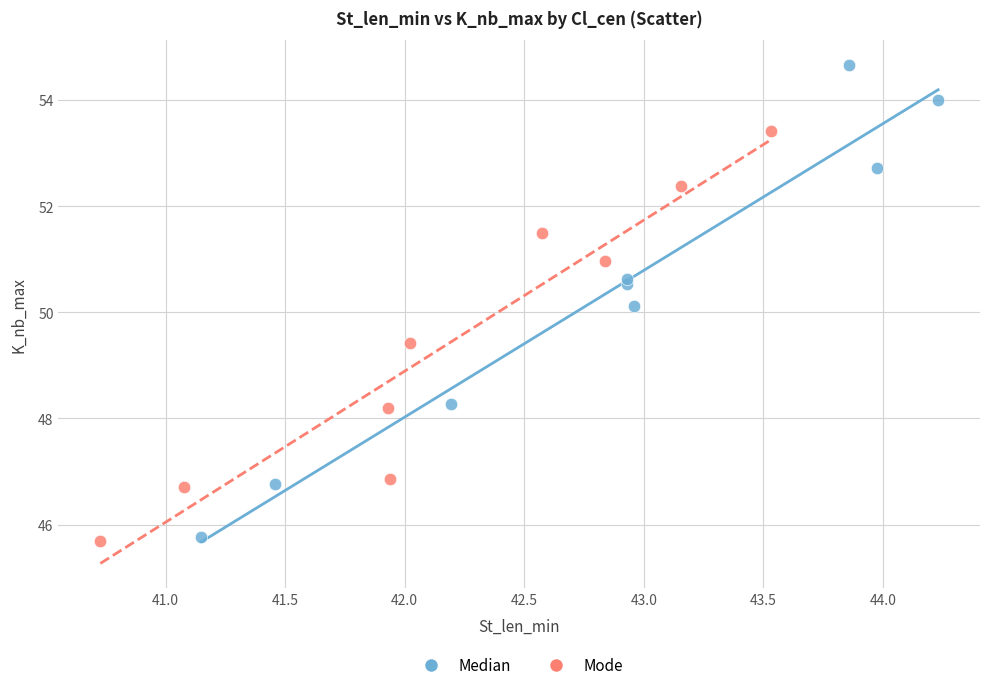

Which series has the widest spread of Y values?

Median